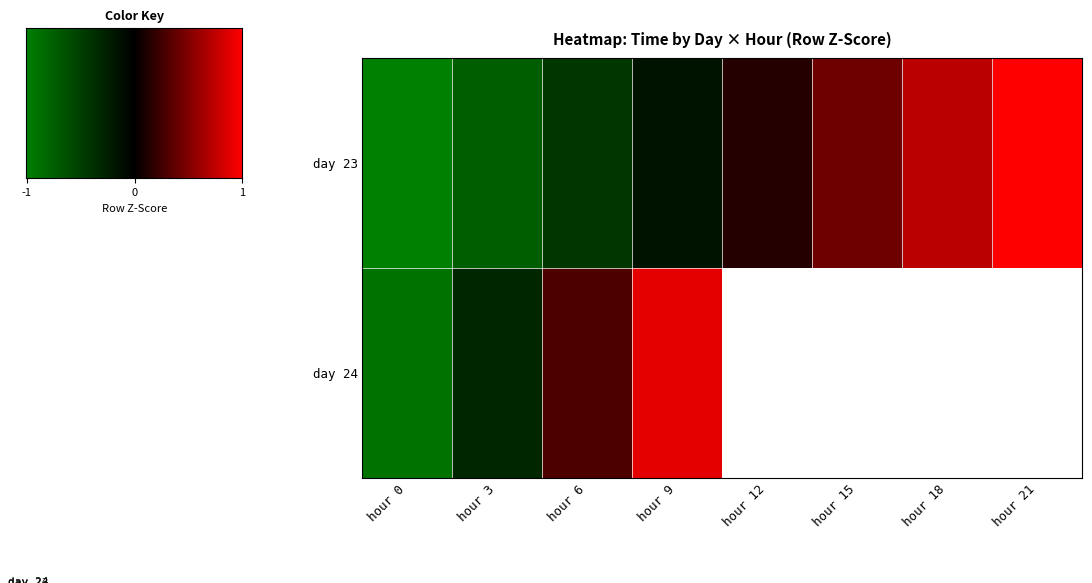

What is the minimum value shown in the chart?

-1.5